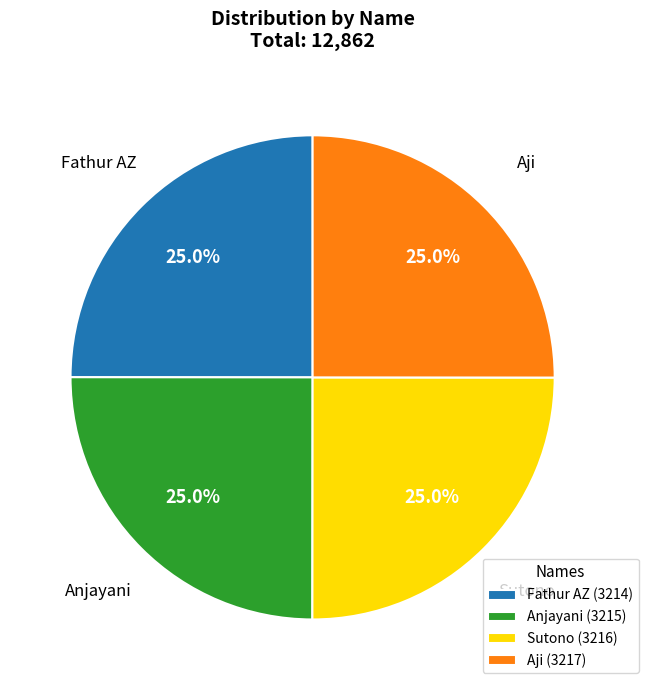

What is the ratio of the value at Sutono to the value at Fathur AZ?

1.0